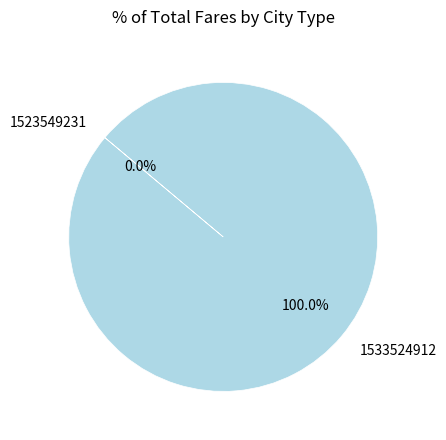

Does any single category account for the majority?

Yes